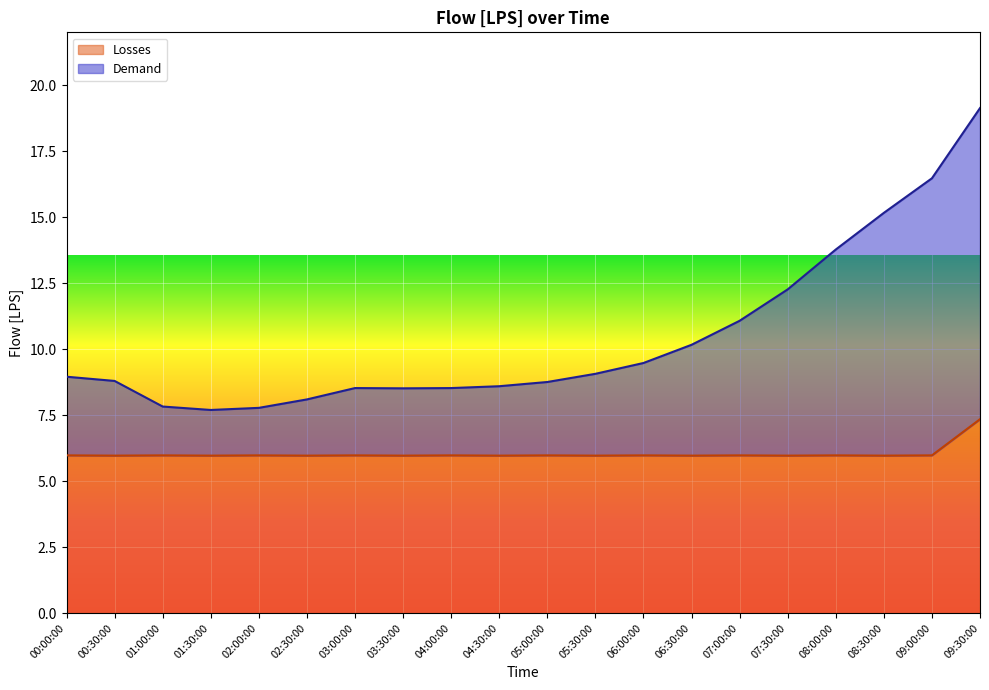

True or false: Demand and Losses cross at least once.

False